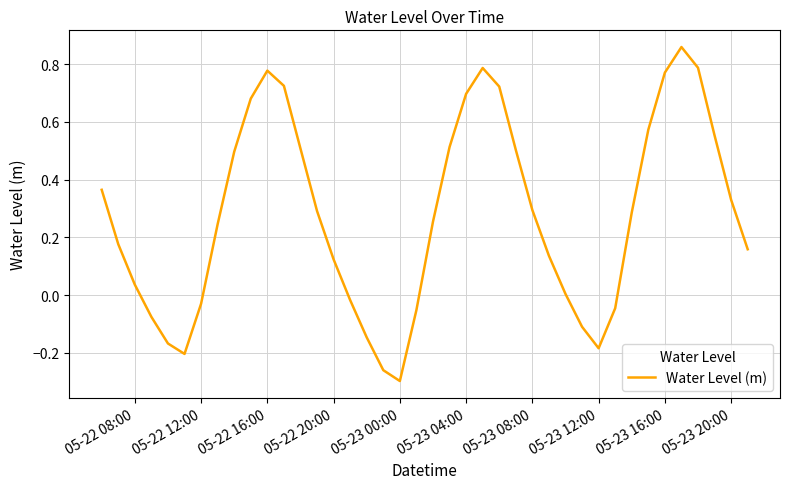

What is the difference between the maximum and minimum values?

1.2